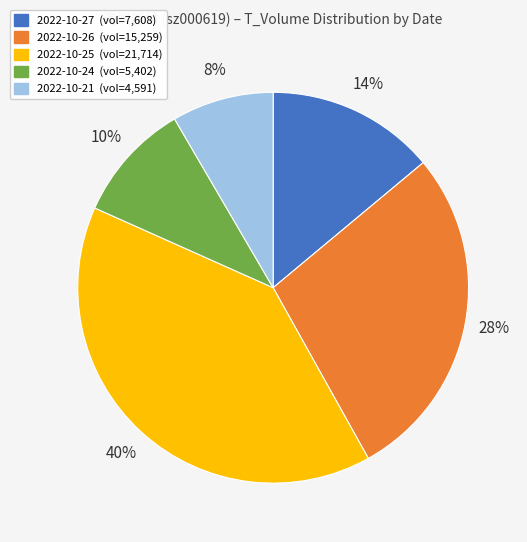

Is there any slice that represents more than half of the pie?

No